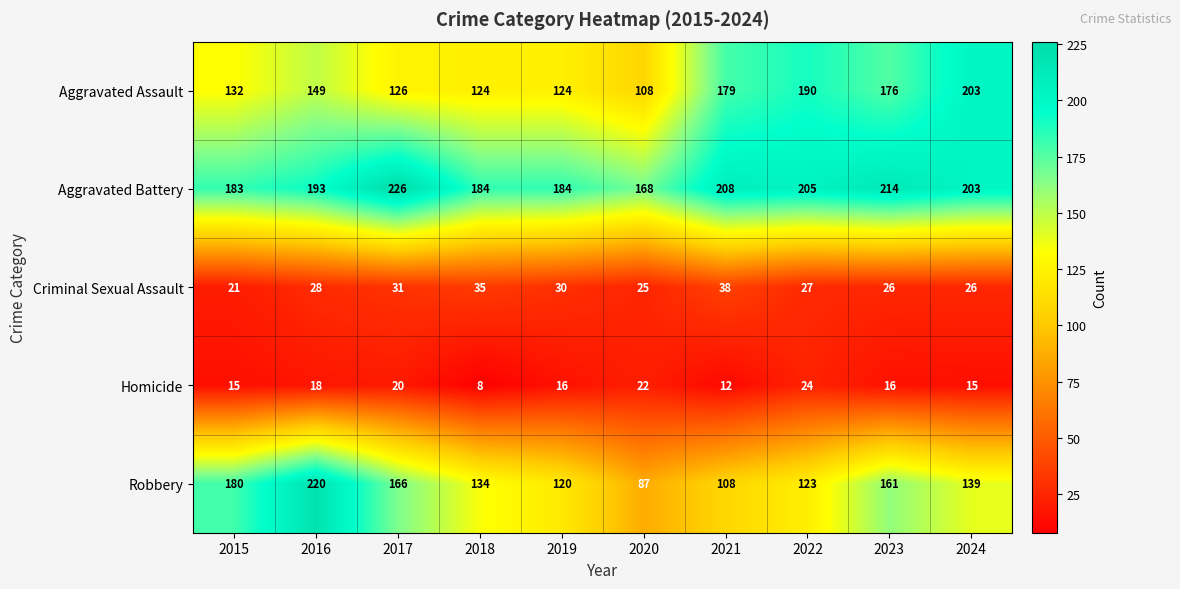

What is the difference between the maximum and minimum values in the Homicide series?

16